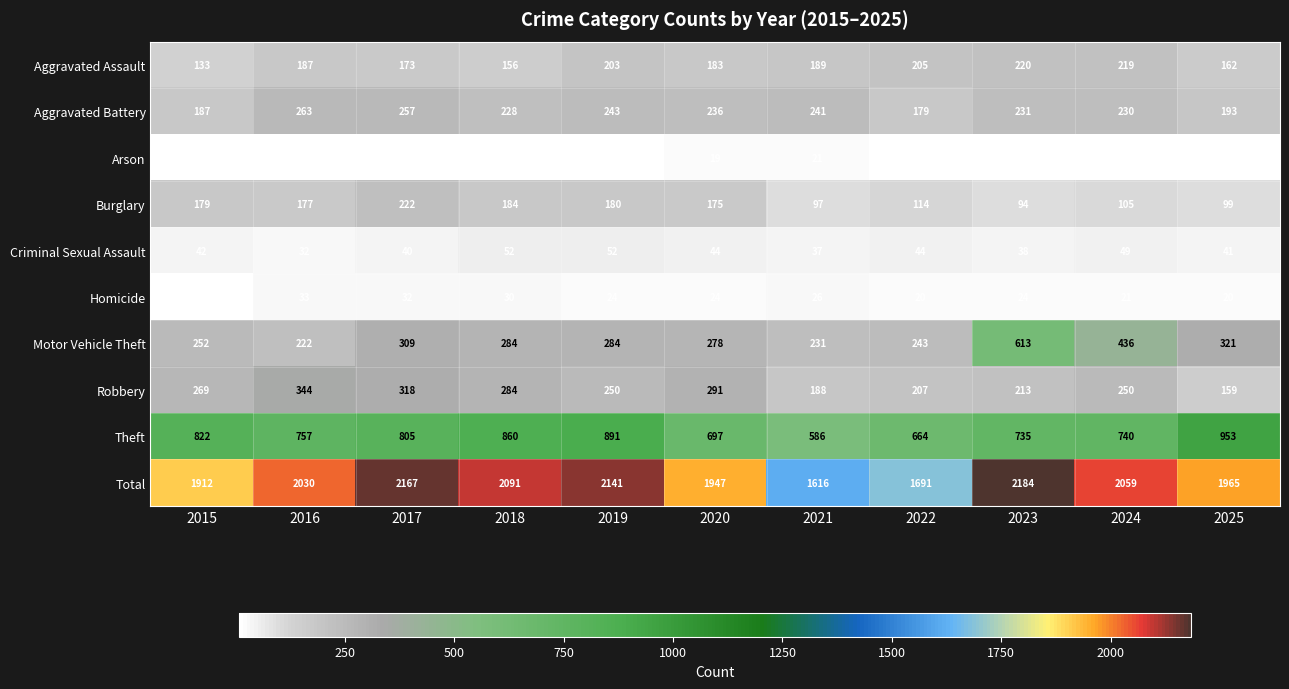

At which label is Aggravated Battery closest to 221?

2018